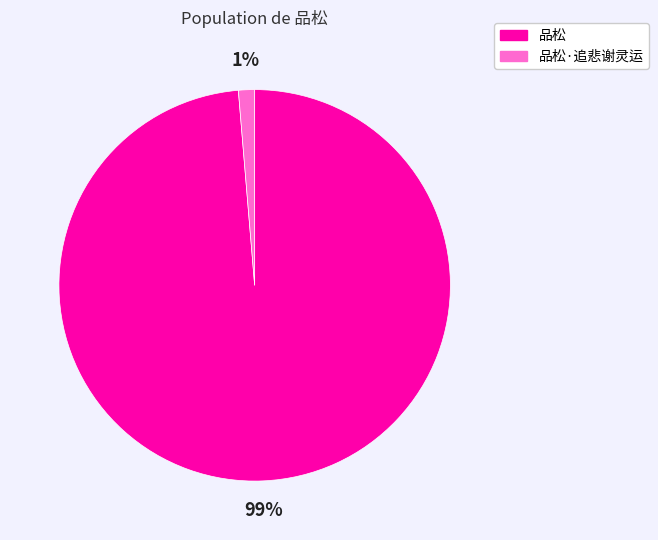

How many segments does this pie chart have?

2